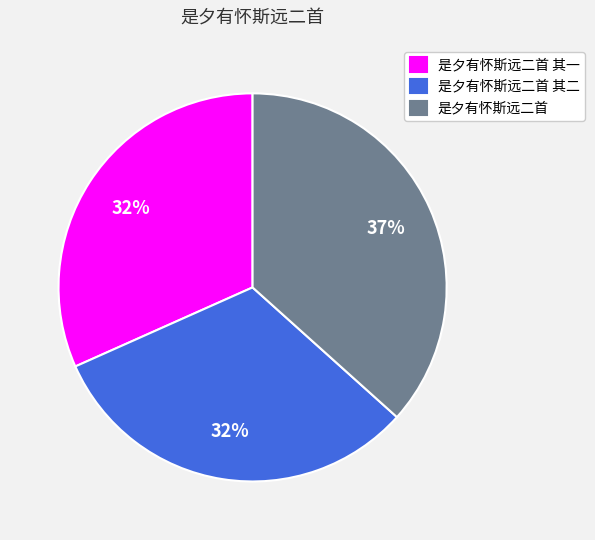

True or false: 是夕有怀斯远二首 其二 accounts for 20% of the total.

False